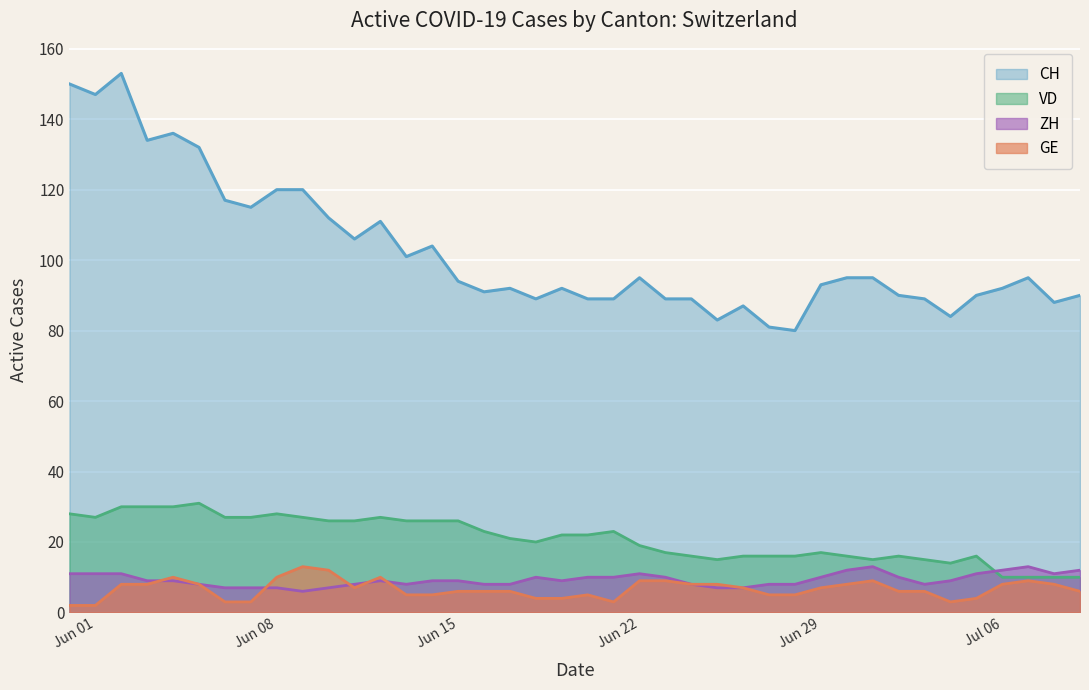

What is the difference between the maximum and second lowest values in the ZH (line) series?

6